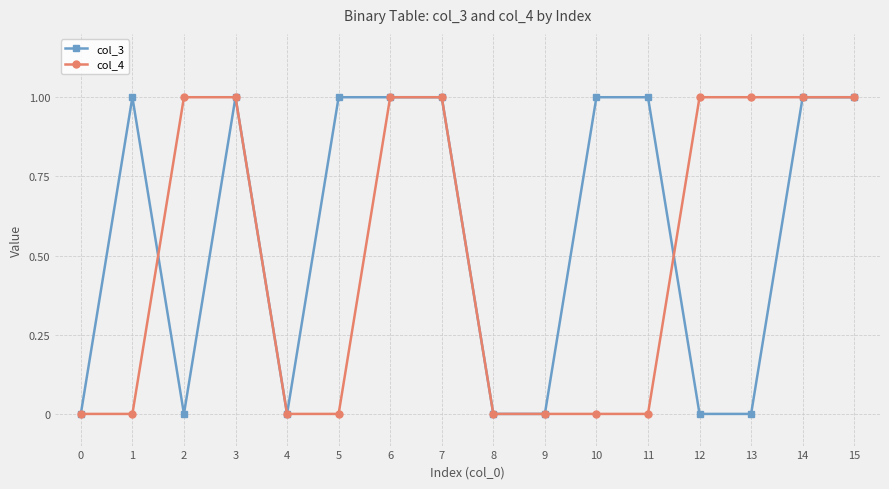

Between 3 and 11, which series saw the biggest shift?

col_4